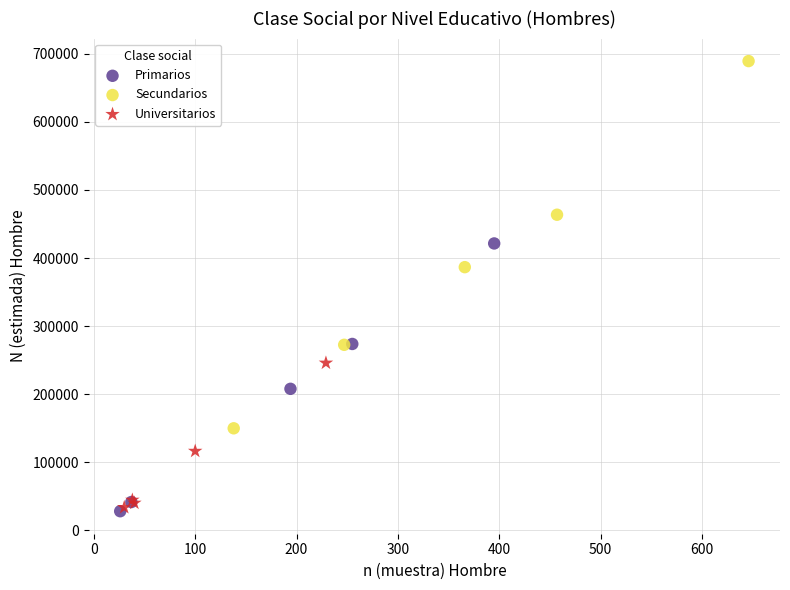

Which series has the largest Y range (max minus min)?

Secundarios